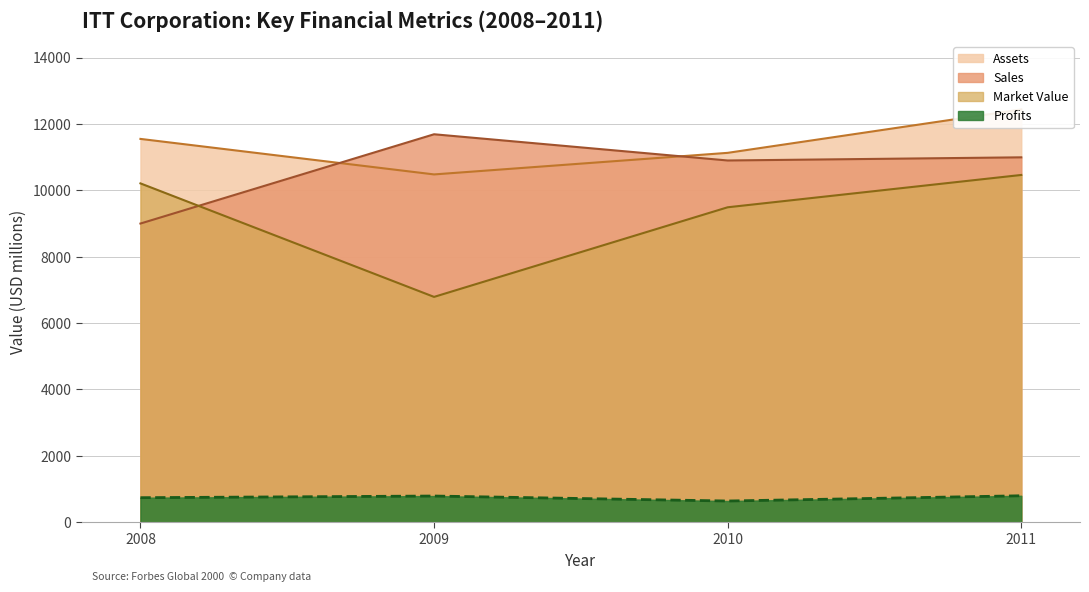

The value of Assets at 2011 is 6202. True or false?

False